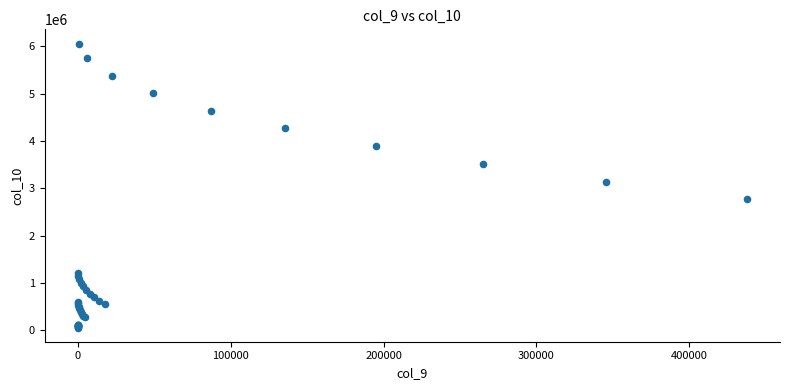

What Y value in the scatter plot is closest to 3061731?

3145055.2